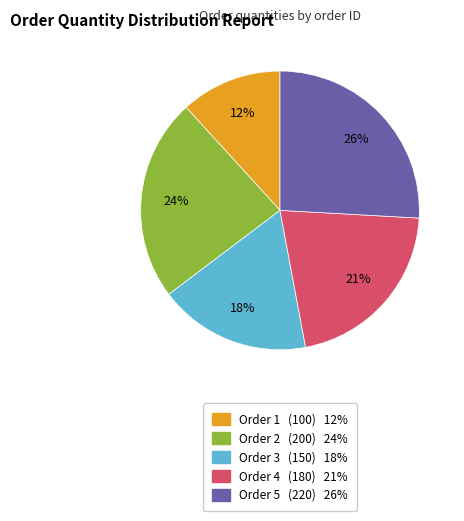

How many segments does this pie chart have?

5